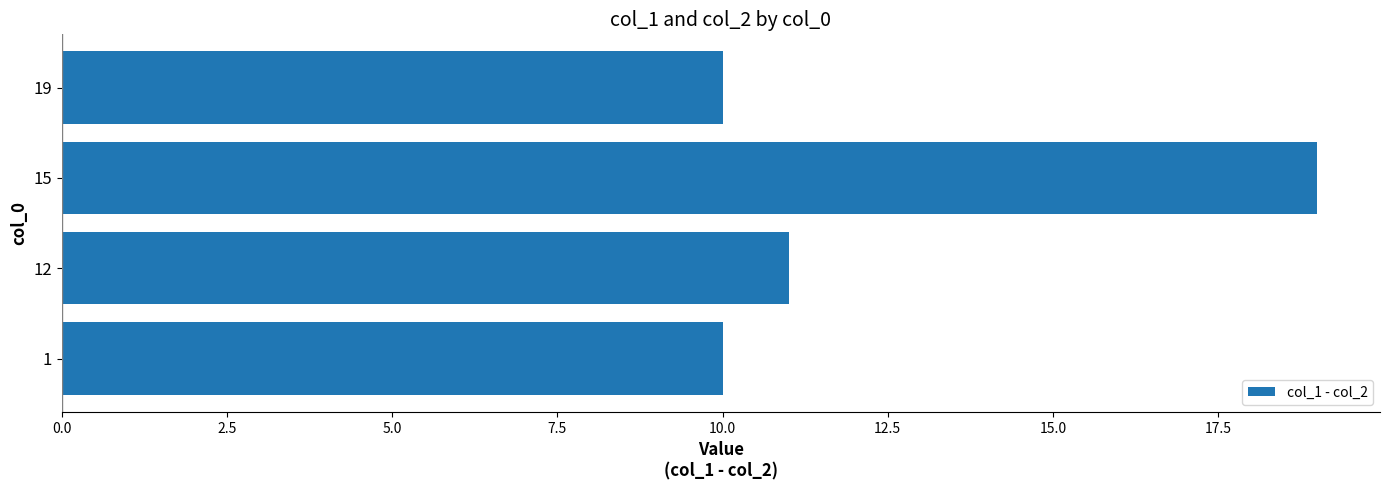

Reading top to bottom, transcribe all the data shown in this chart.

19=10	15=19	12=11	1=10